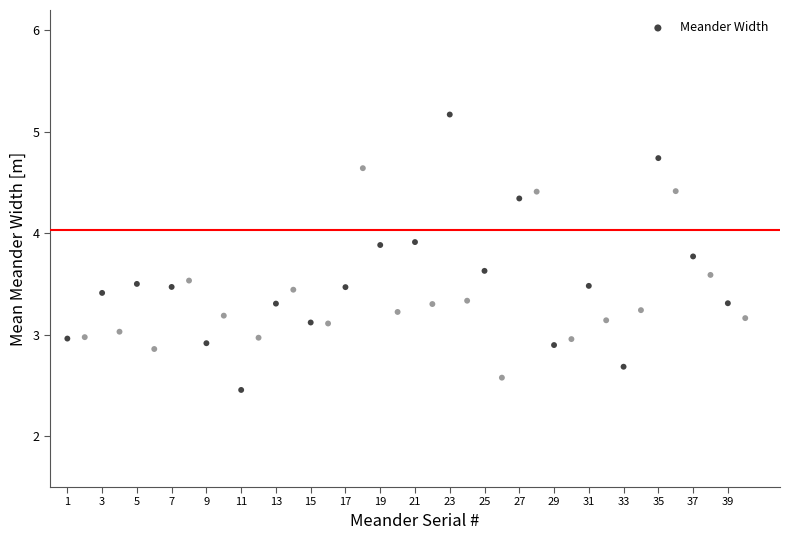

What is the range of X values (max minus min)?

39.0